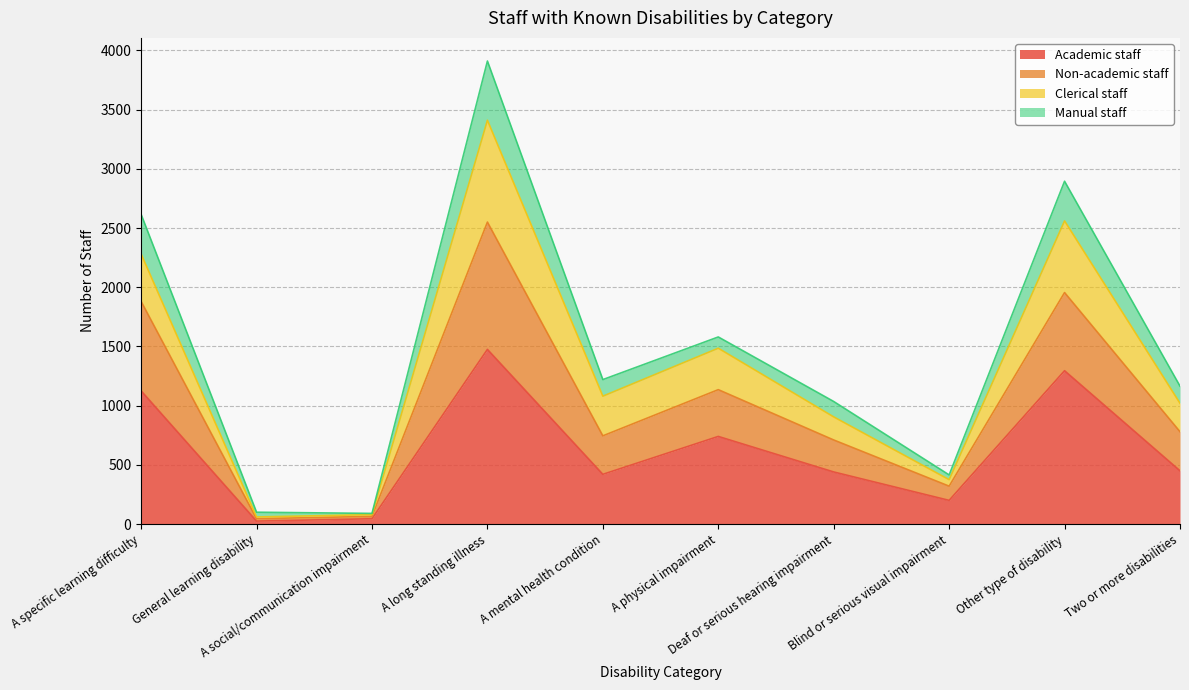

In Academic staff, how many points are higher than both neighbors (excluding endpoints)?

3